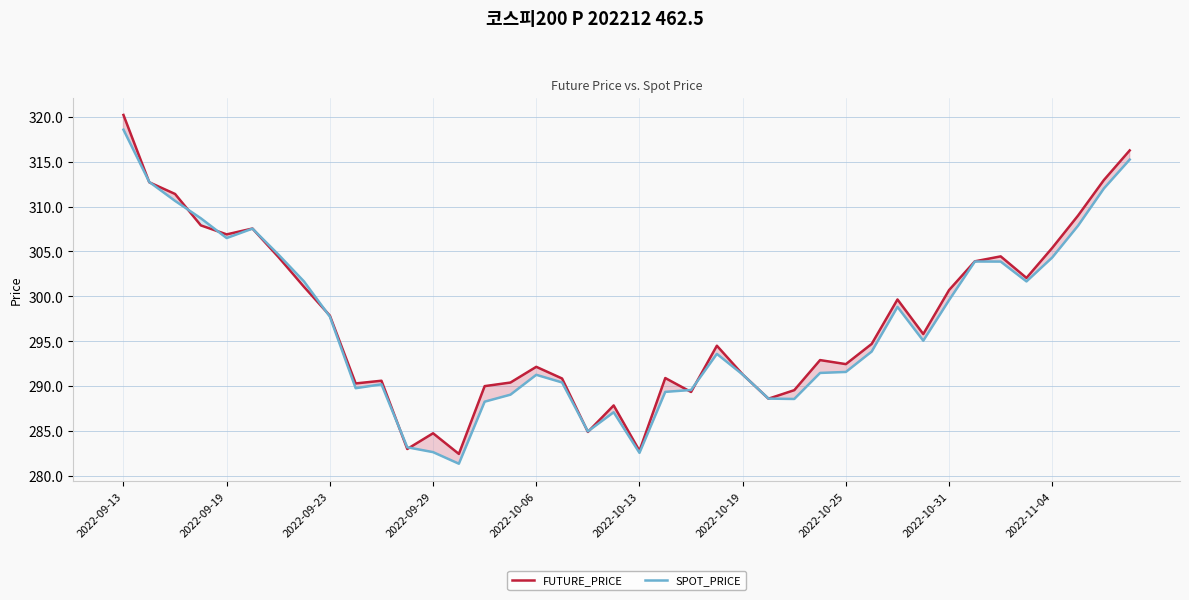

What value does the FUTURE_PRICE series have at 2022-10-31?

300.7